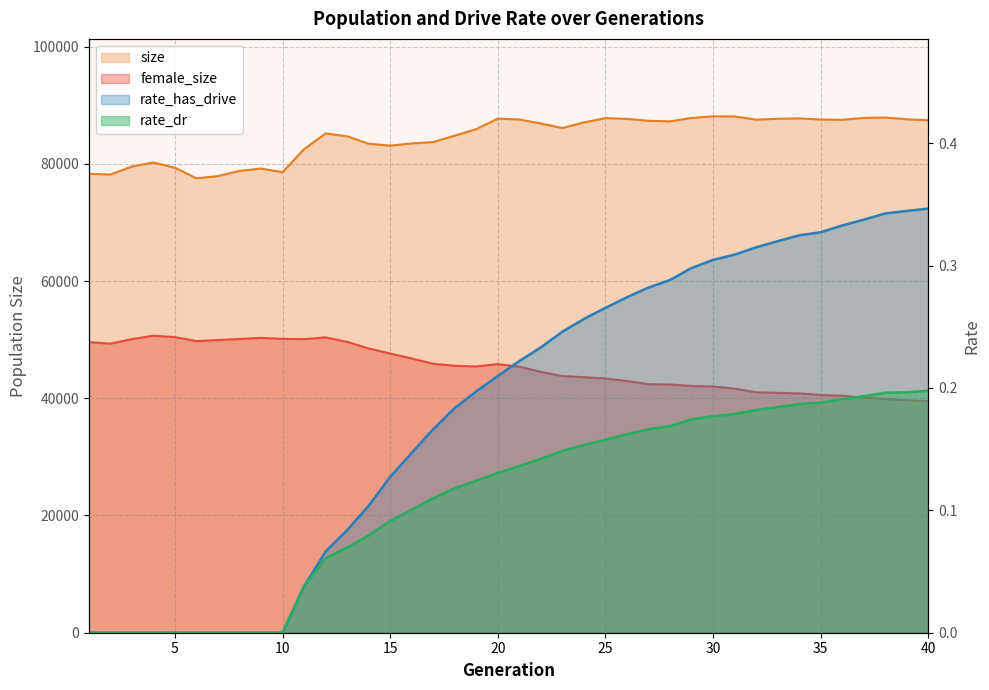

Which series changed the most between 11 and 26?

female_size